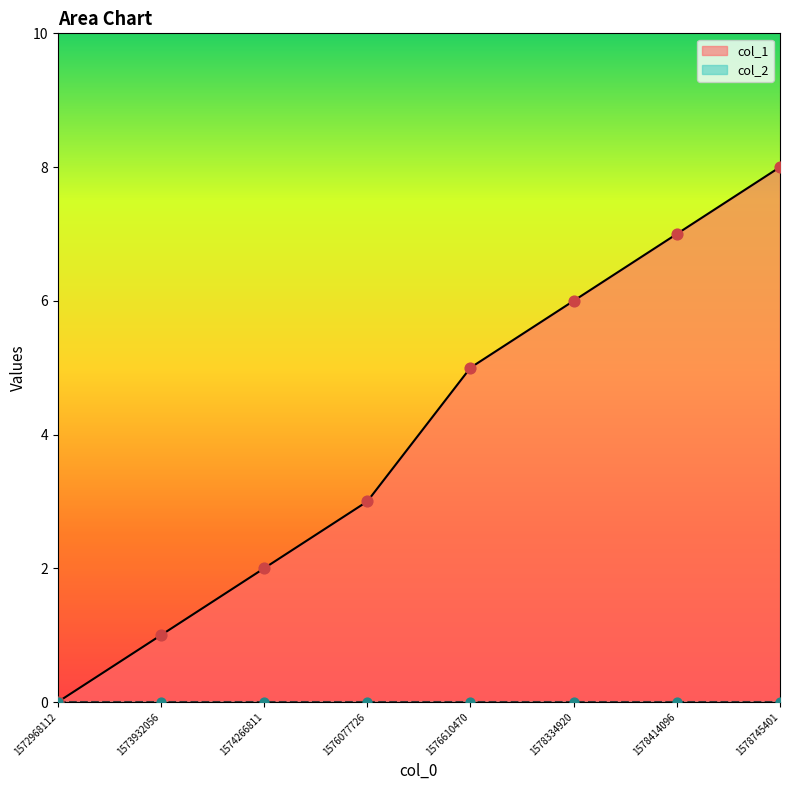

What is the ratio of the value at 1576077726 to the value at 1578745401?

0.4